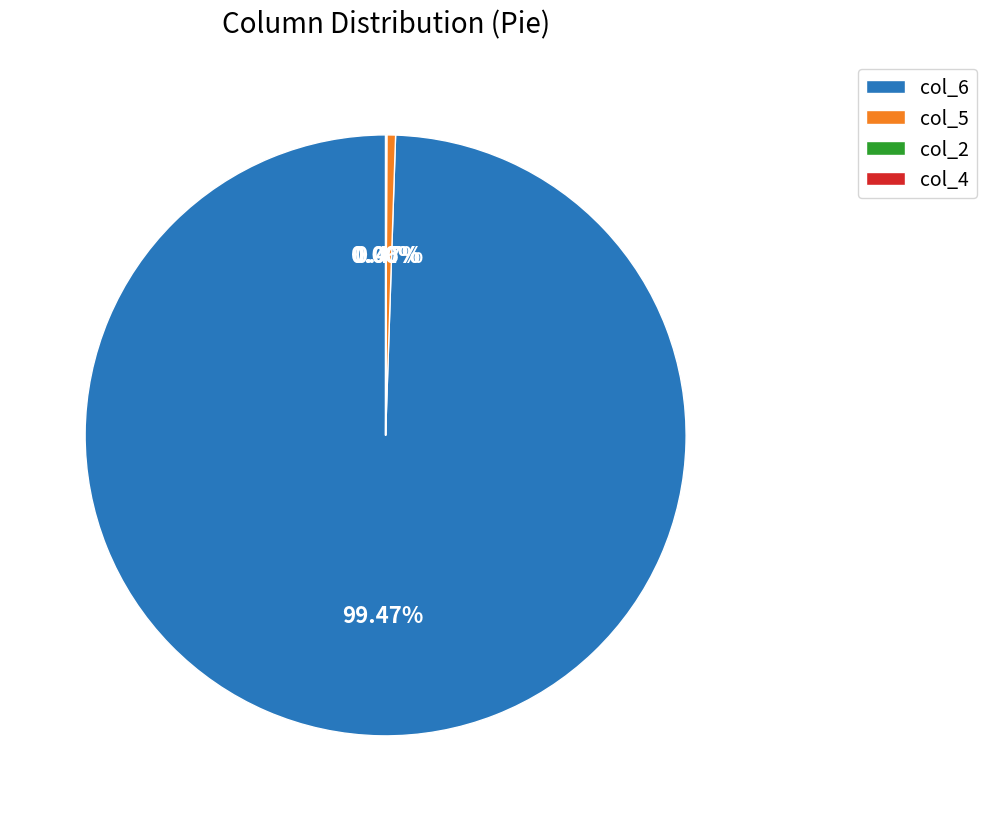

Is there a majority slice in this chart?

Yes